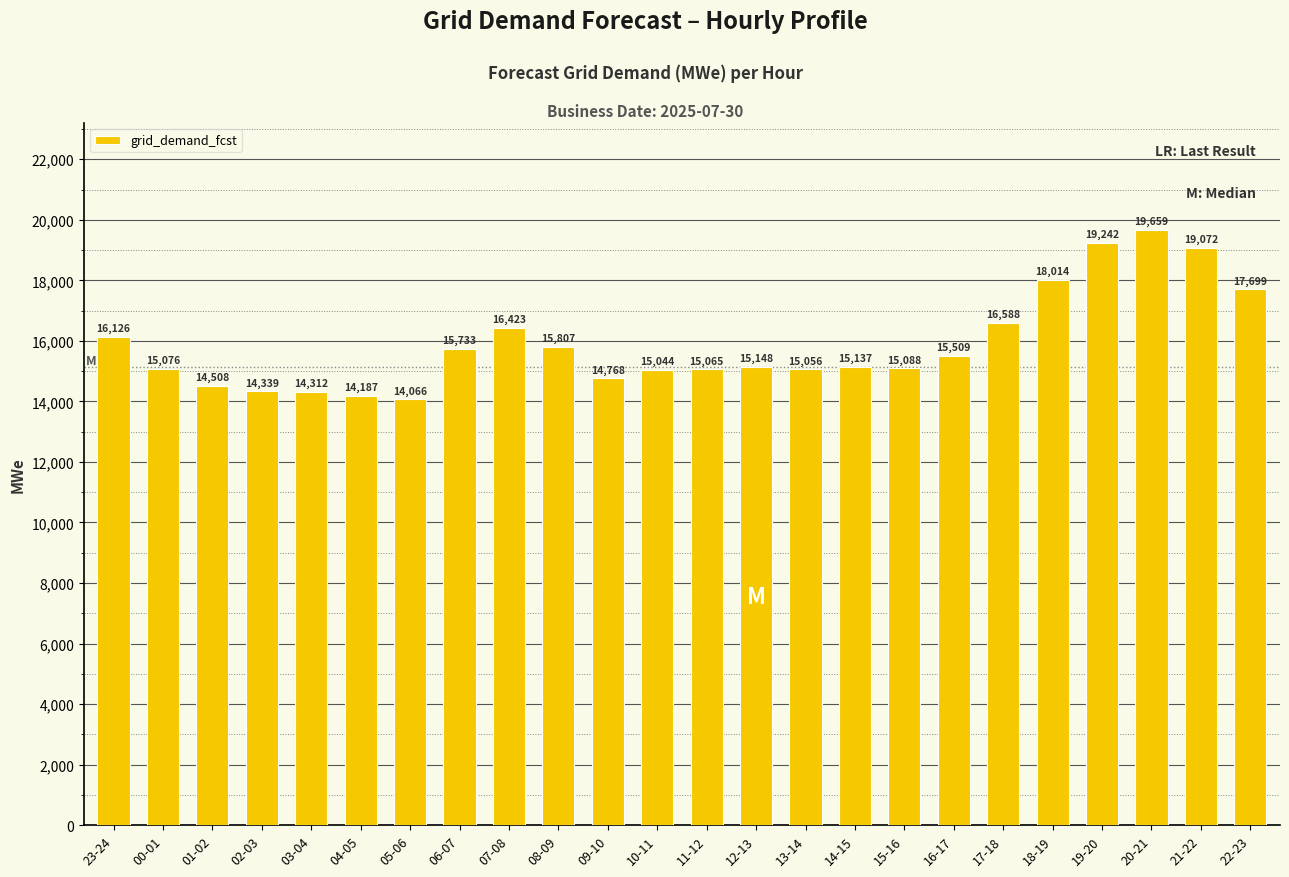

Reading right to left, extract all data points from this chart.

22-23=17699	21-22=19072	20-21=19659	19-20=19242	18-19=18014	17-18=16588	16-17=15509	15-16=15088	14-15=15137	13-14=15056	12-13=15148	11-12=15065	10-11=15044	09-10=14768	08-09=15807	07-08=16423	06-07=15733	05-06=14066	04-05=14187	03-04=14312	02-03=14339	01-02=14508	00-01=15076	23-24=16126